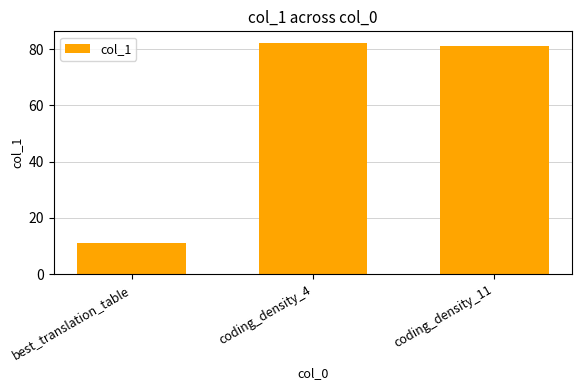

What is the label of the 1st bar from the right?

coding_density_11